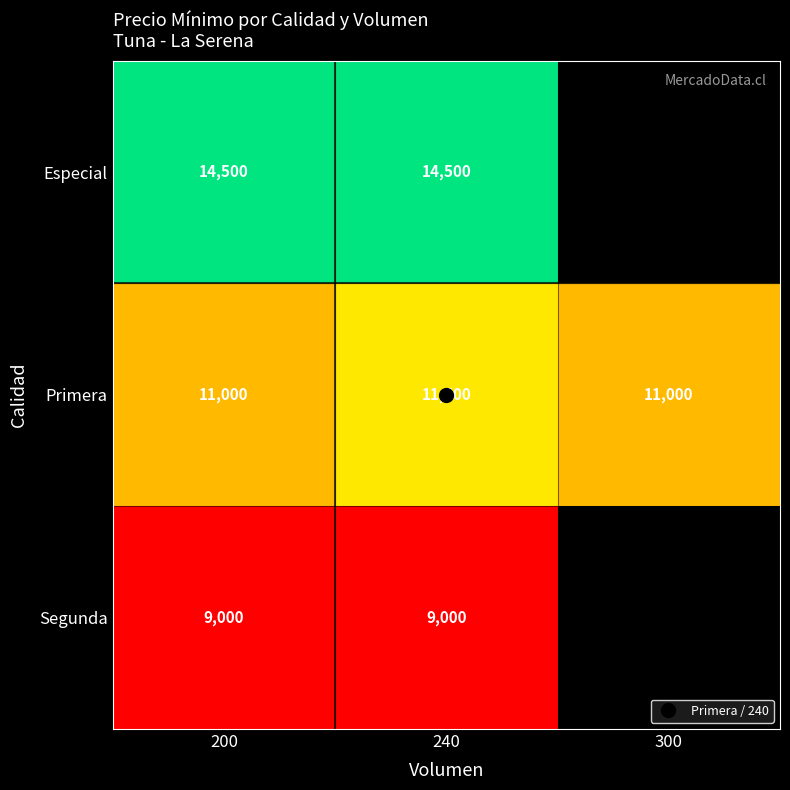

True or false: Primera has a value of 11000.0 at 200.

True